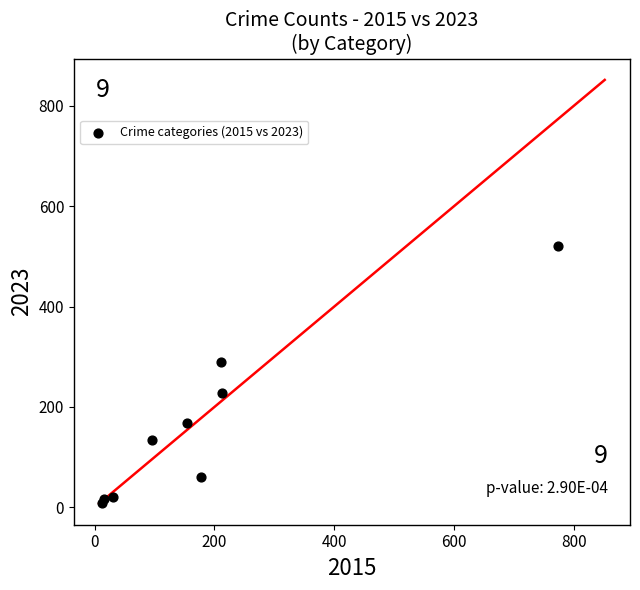

What Y value in the scatter plot is closest to 264?

289